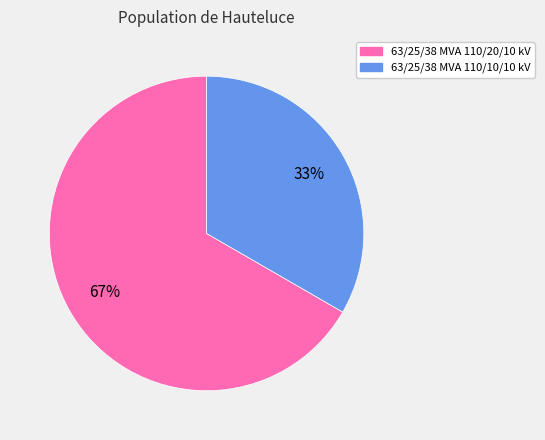

What is the ratio of the value at 63/25/38 MVA 110/10/10 kV to the value at 63/25/38 MVA 110/20/10 kV?

0.5